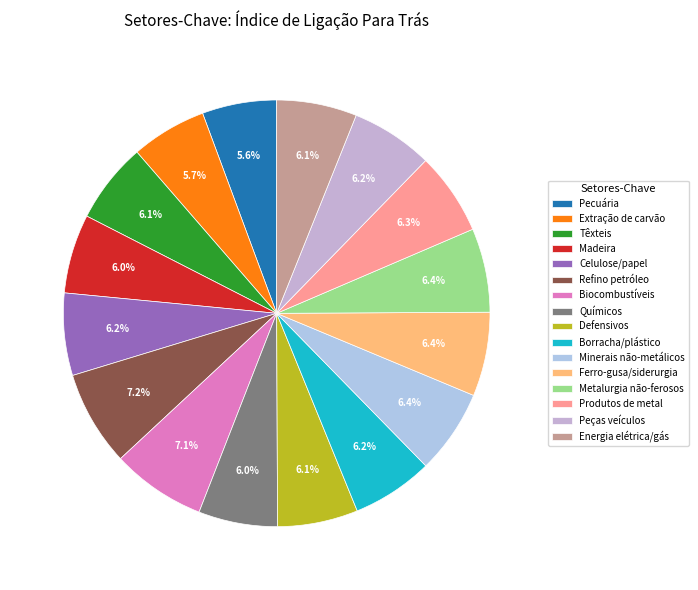

How many slices are in this pie chart?

16